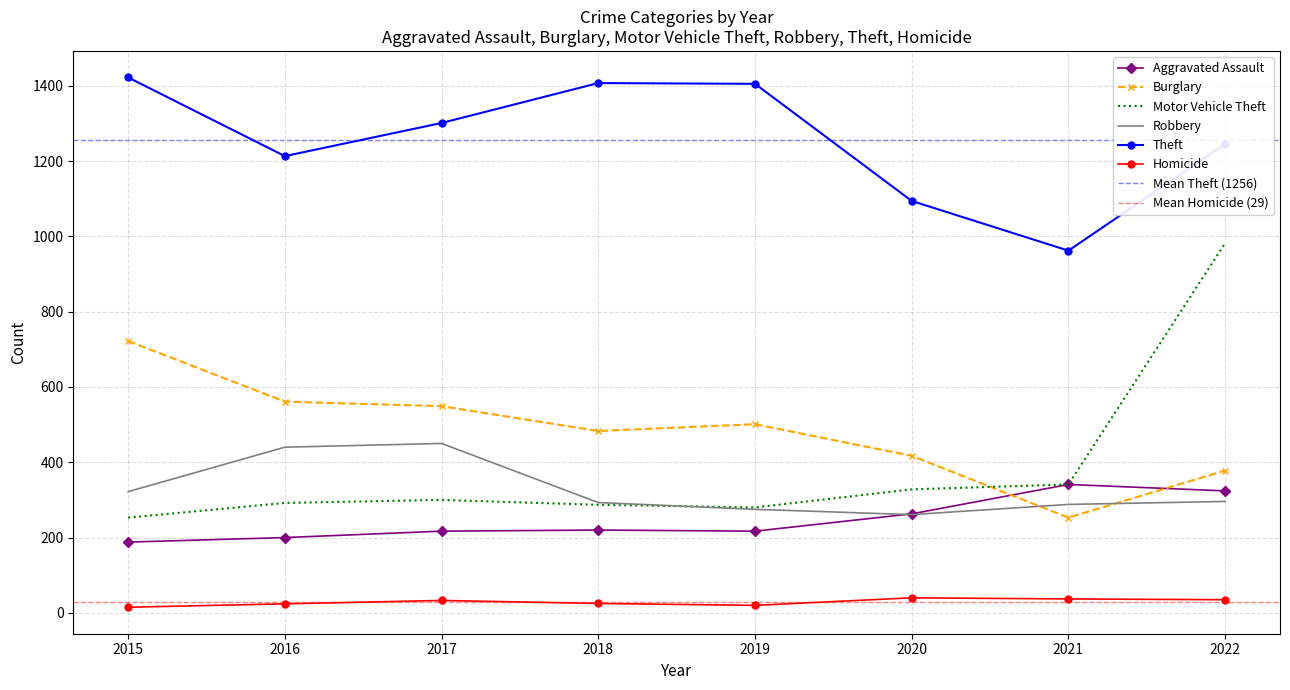

Where is the first local maximum for Robbery?

2017